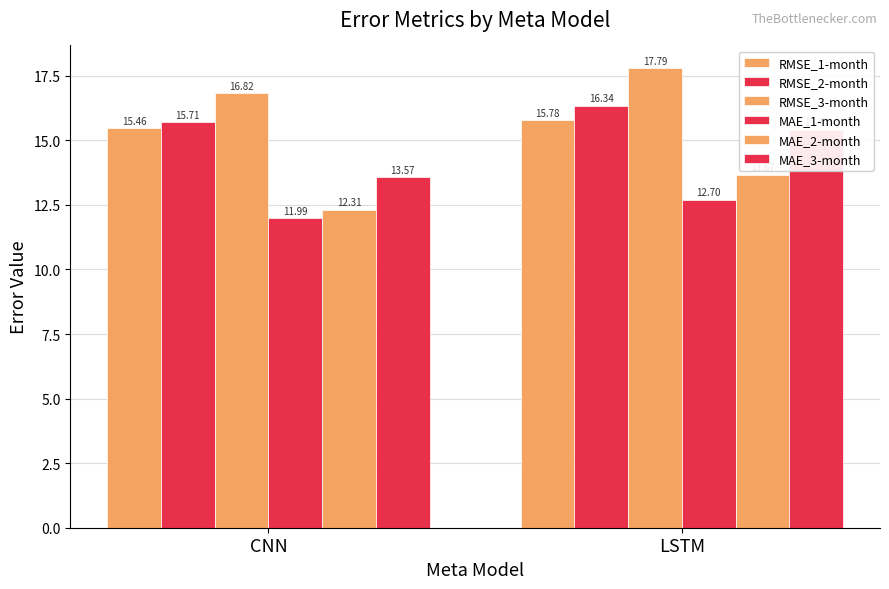

Does the chart contain any negative values?

No